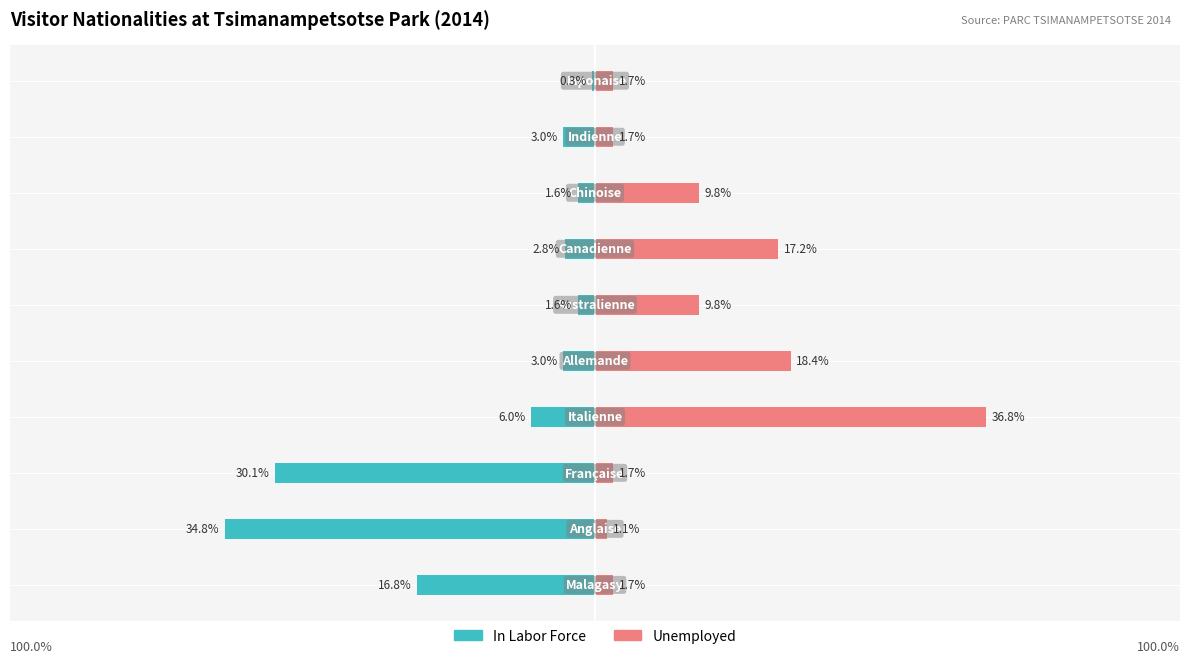

The Unemployed series shows 17.8 at 3. True or false?

False